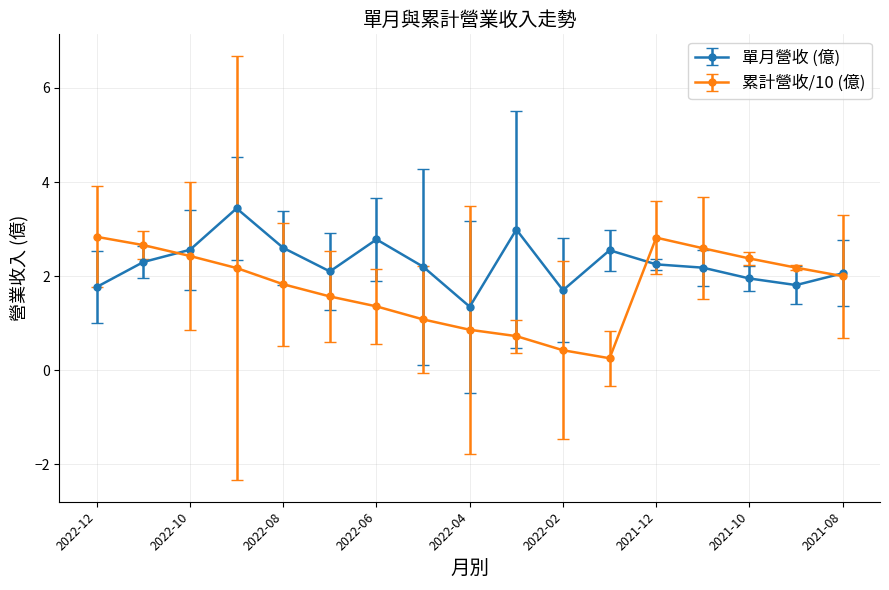

Which series has the largest total across all categories?

單月營收 (億)